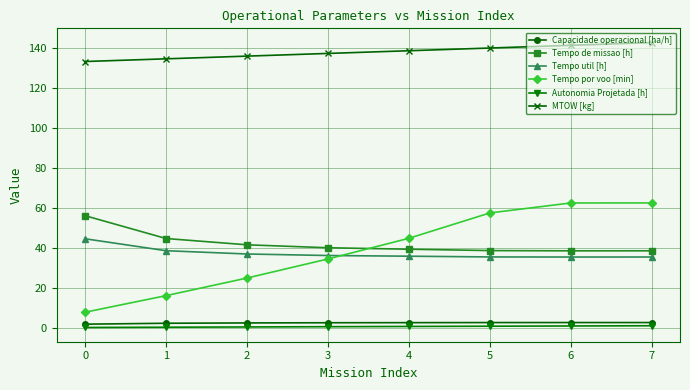

Which series changed the most between 1 and 4?

Tempo por voo [min]